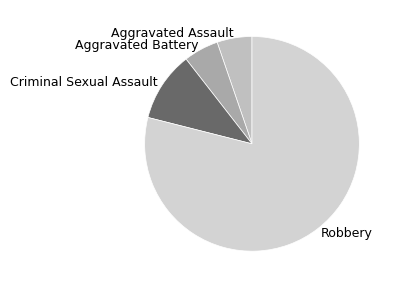

Which has a higher value, Aggravated Battery or Robbery?

Robbery